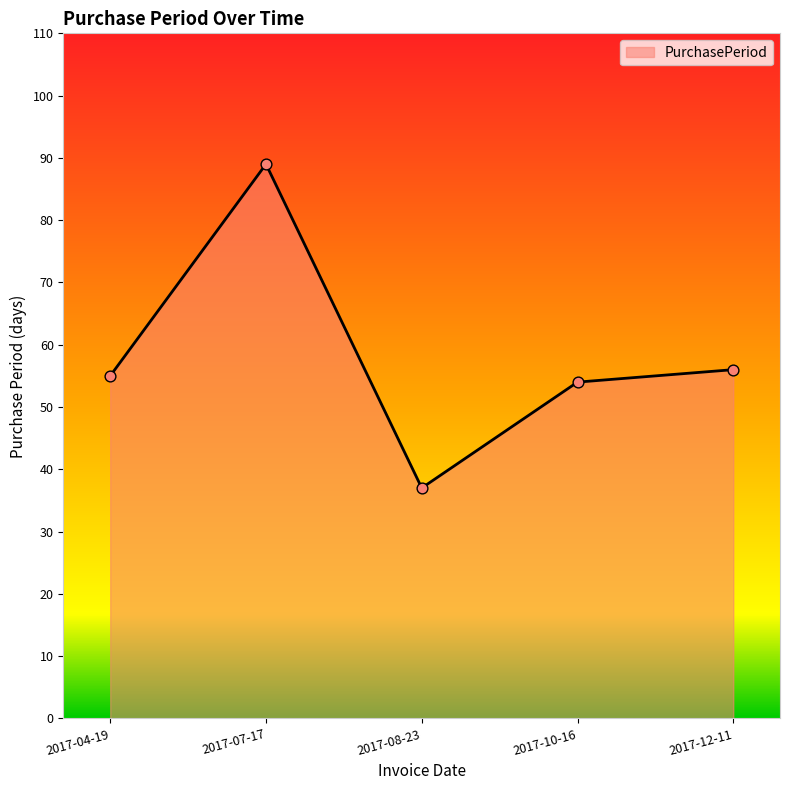

What is the change in value from 2017-07-17 to 2017-12-11?

-33